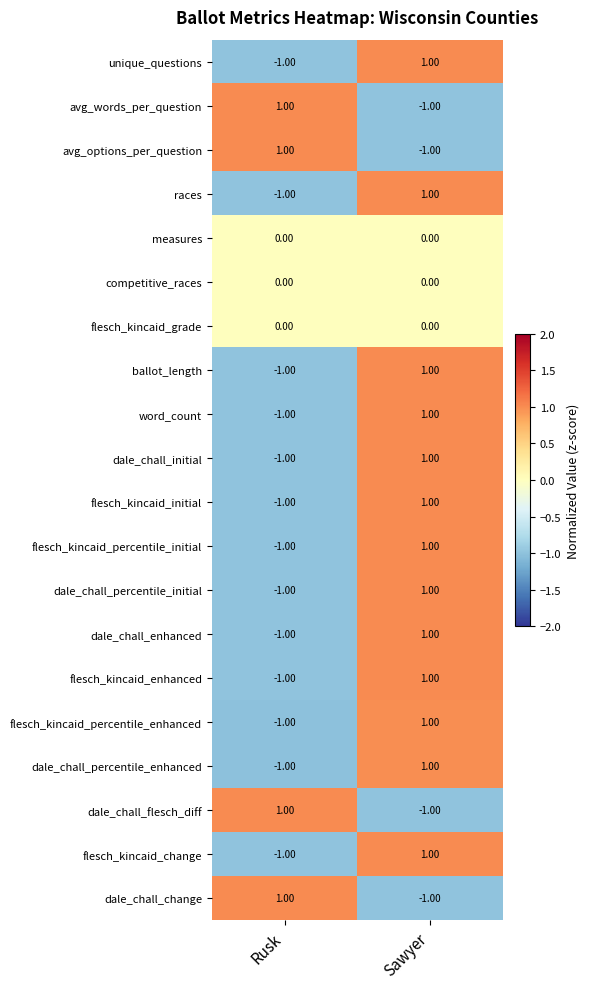

Which category has the lowest value in the avg_words_per_question series?

Sawyer